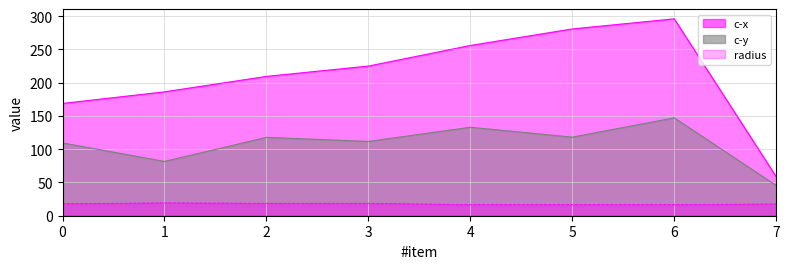

Is it true that c-y equals 63.9 at 3?

False